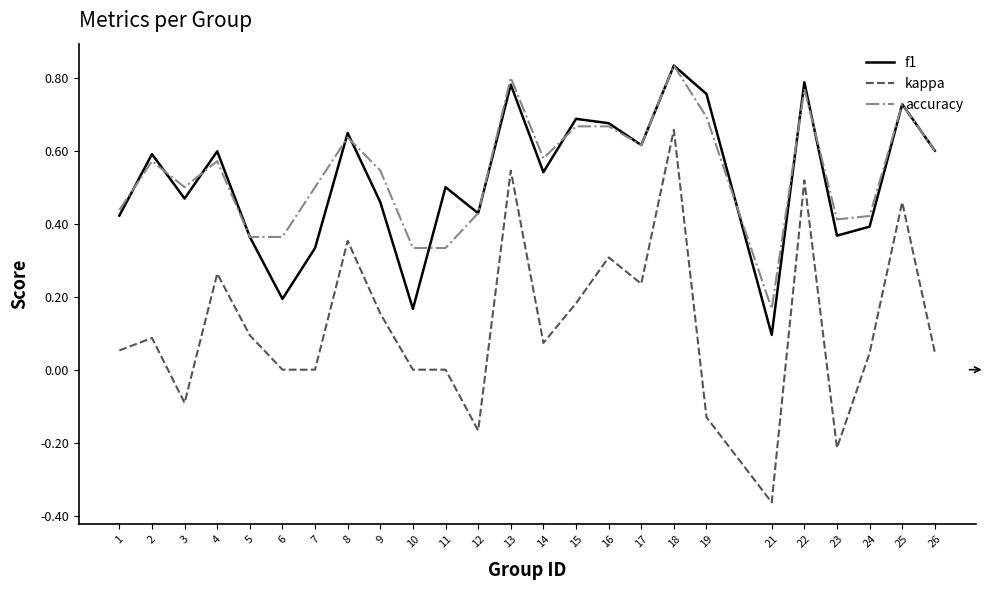

True or false: f1 has a value of 0.8 at 14.

False